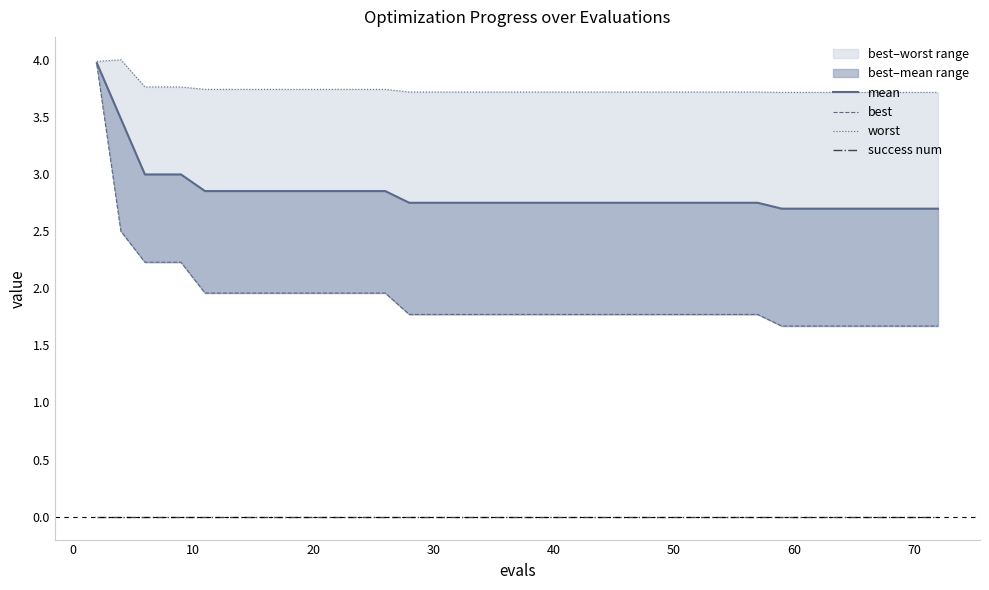

Reading left to right, list all the values displayed in this chart.

mean: 4.0	3.5	3.0	3.0	3.0	2.9	2.9	2.9	2.9	2.9	2.9	2.9	2.9	2.9	2.7	2.7	2.7	2.7	2.7	2.7	2.7	2.7	2.7	2.7	2.7	2.7	2.7	2.7	2.7	2.7	2.7	2.7	2.7	2.7	2.7	2.7	2.7	2.7	2.7	2.7
best: 4.0	2.5	2.2	2.2	2.2	2.0	2.0	2.0	2.0	2.0	2.0	2.0	2.0	2.0	1.8	1.8	1.8	1.8	1.8	1.8	1.8	1.8	1.8	1.8	1.8	1.8	1.8	1.8	1.8	1.8	1.8	1.7	1.7	1.7	1.7	1.7	1.7	1.7	1.7	1.7
worst: 4.0	4.0	3.8	3.8	3.8	3.7	3.7	3.7	3.7	3.7	3.7	3.7	3.7	3.7	3.7	3.7	3.7	3.7	3.7	3.7	3.7	3.7	3.7	3.7	3.7	3.7	3.7	3.7	3.7	3.7	3.7	3.7	3.7	3.7	3.7	3.7	3.7	3.7	3.7	3.7
success num: 0.0	0.0	0.0	0.0	0.0	0.0	0.0	0.0	0.0	0.0	0.0	0.0	0.0	0.0	0.0	0.0	0.0	0.0	0.0	0.0	0.0	0.0	0.0	0.0	0.0	0.0	0.0	0.0	0.0	0.0	0.0	0.0	0.0	0.0	0.0	0.0	0.0	0.0	0.0	0.0